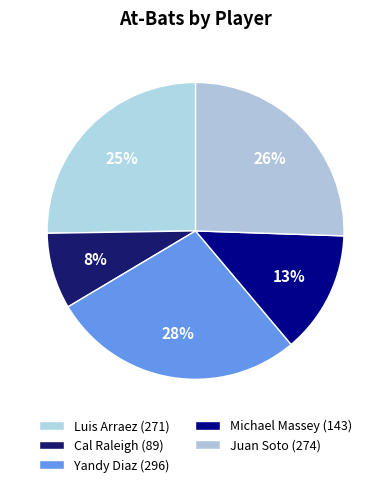

To the nearest percent, what percentage of the pie is Luis Arraez?

25%